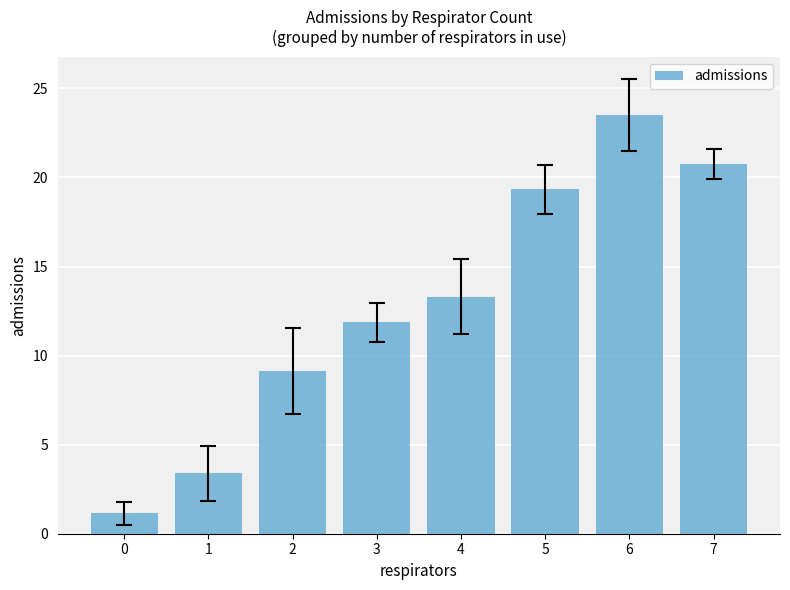

Rank the categories by value from lowest to highest.

0, 1, 2, 3, 4, 5, 7, 6